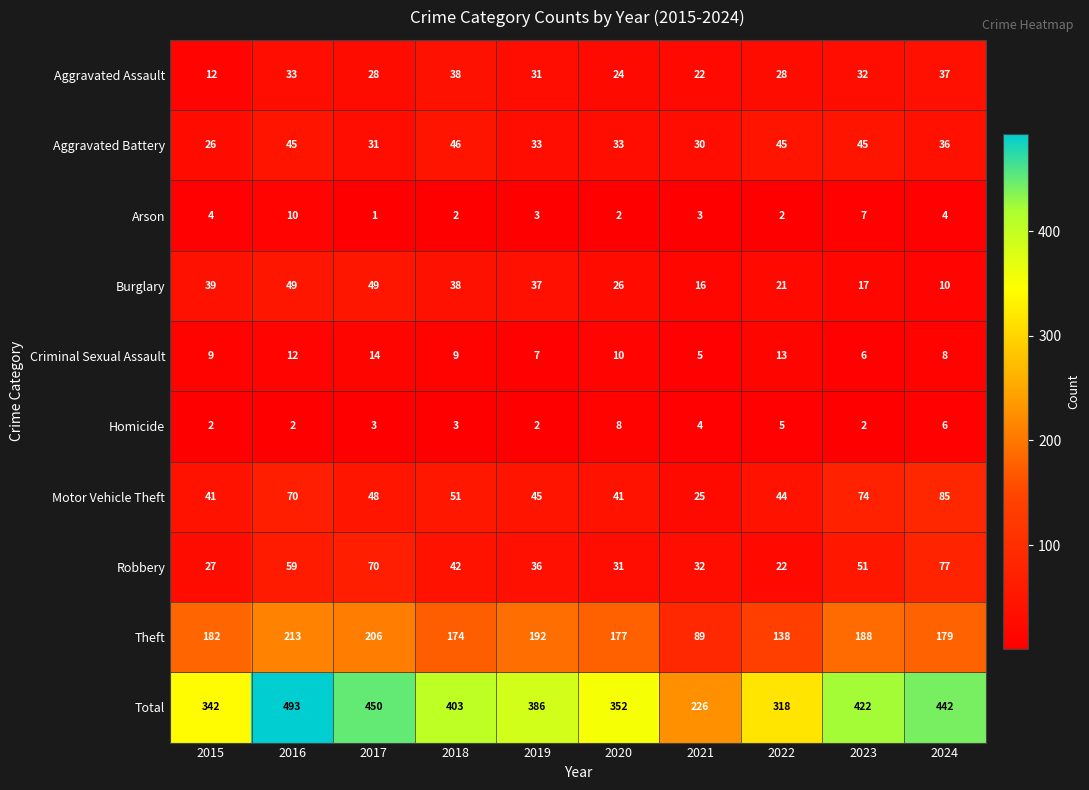

What is the maximum value for Aggravated Battery?

46